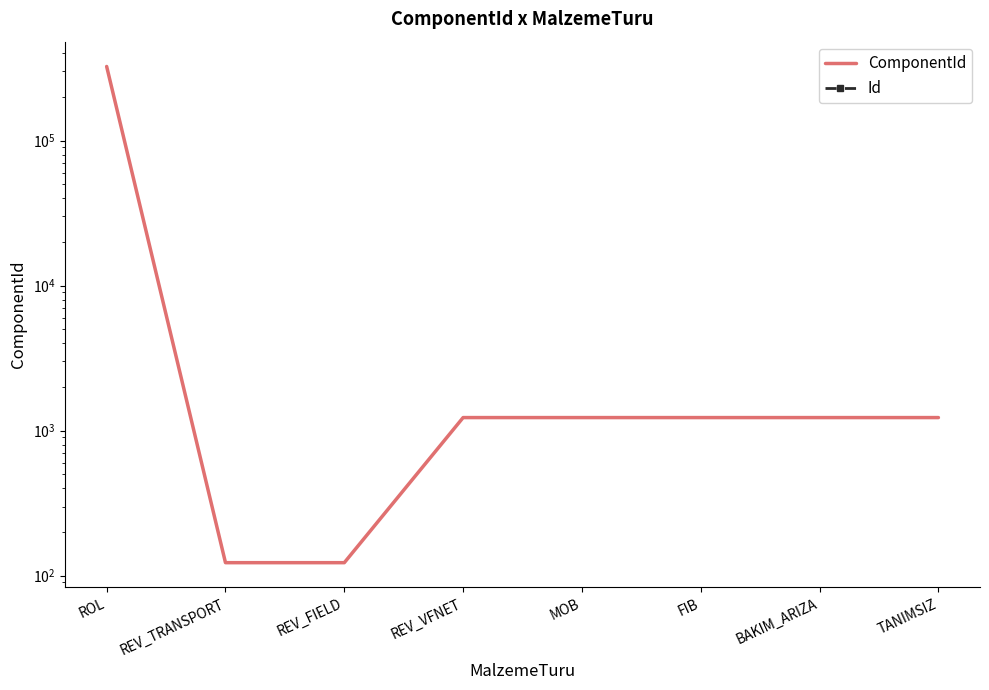

At MOB, list the series in order from largest to smallest.

ComponentId, Id